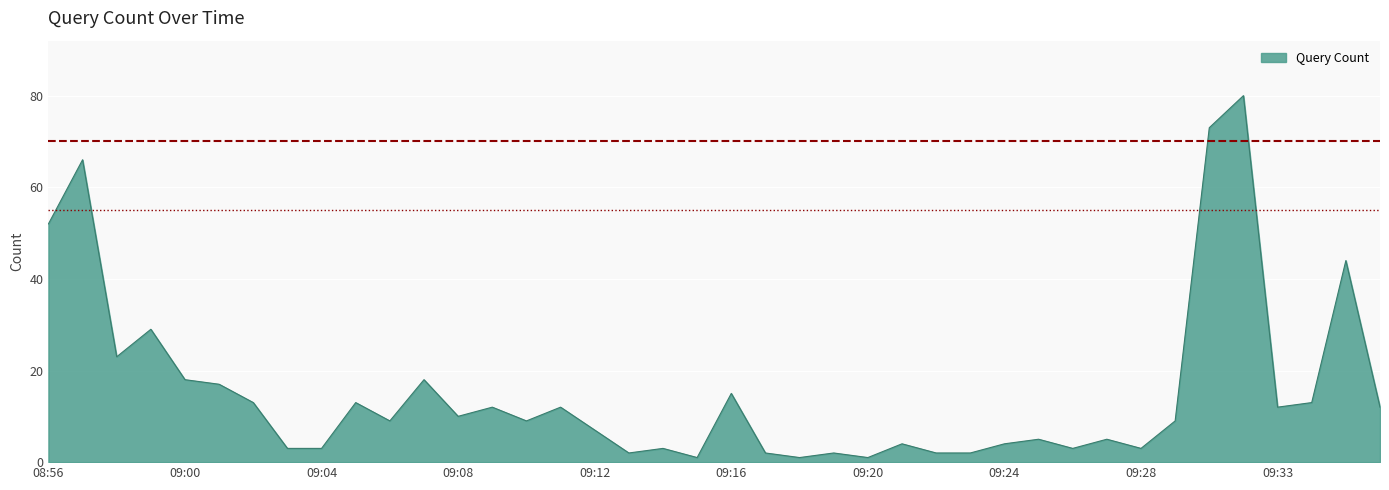

At which label is the value closest to 40?

2019-11-12 09:35:00